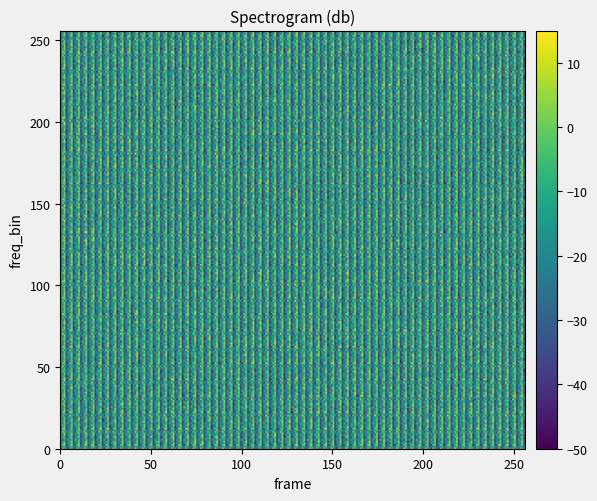

How many data points in 10 are above 53?

1